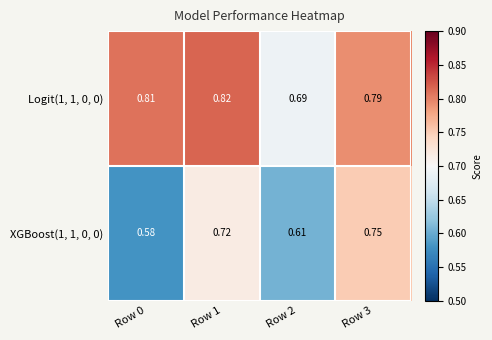

Count the number of data series in this chart.

2